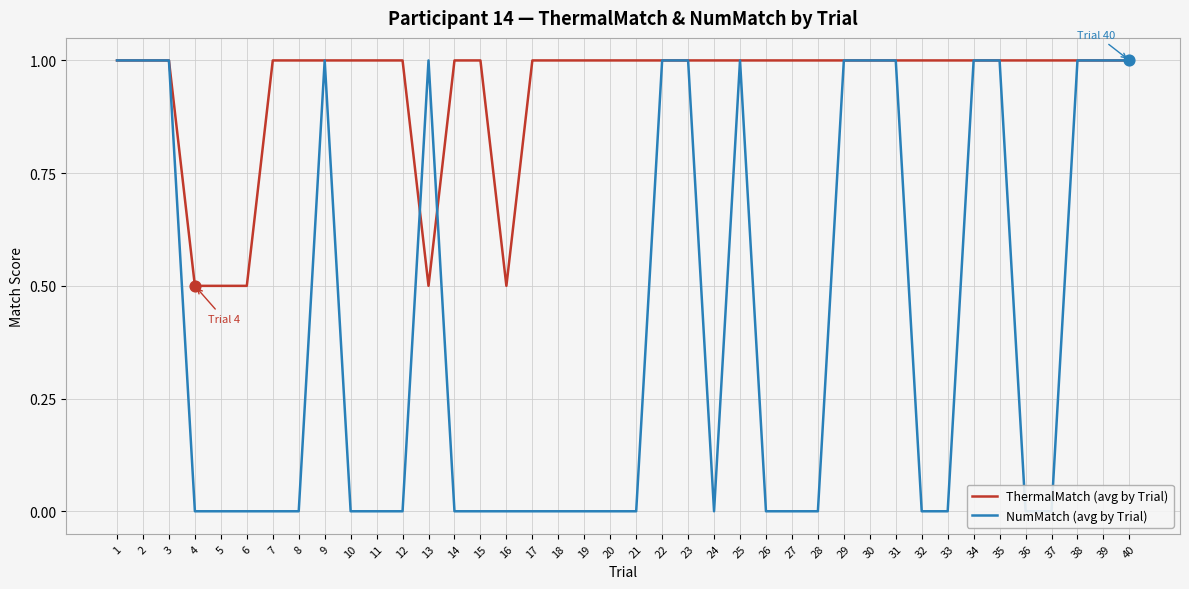

What are all the series names shown in the legend?

ThermalMatch (avg by Trial), NumMatch (avg by Trial)